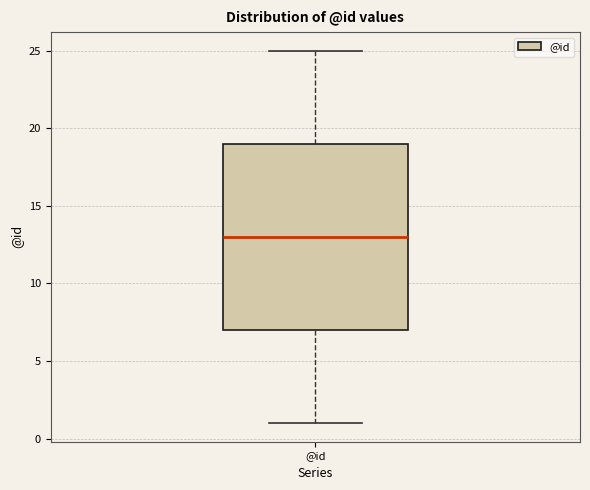

Where does the lower whisker of the box for @id end on the y-axis? The values are not printed on the chart, so give them approximately, as read against the axis.

1